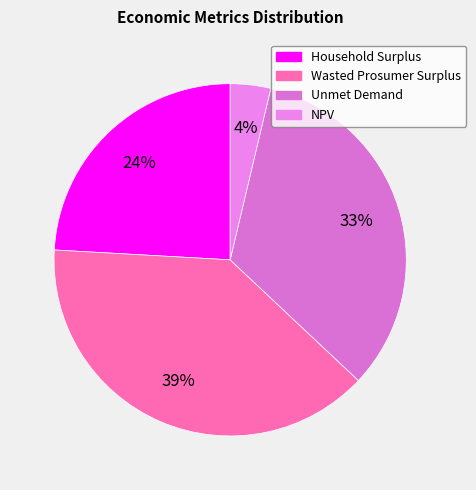

Count the number of slices in the pie.

4